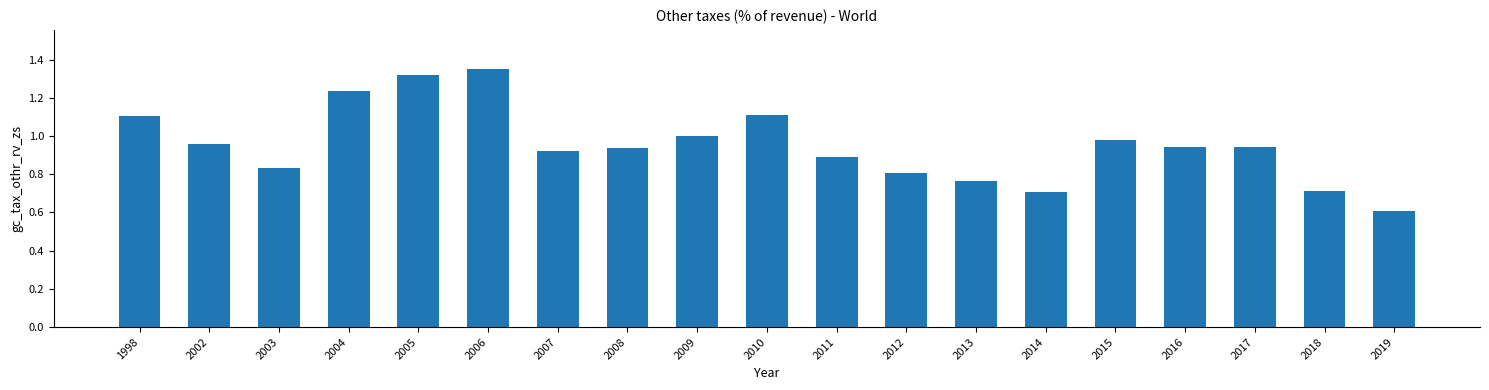

Which has a higher value, 2007 or 2012?

2007